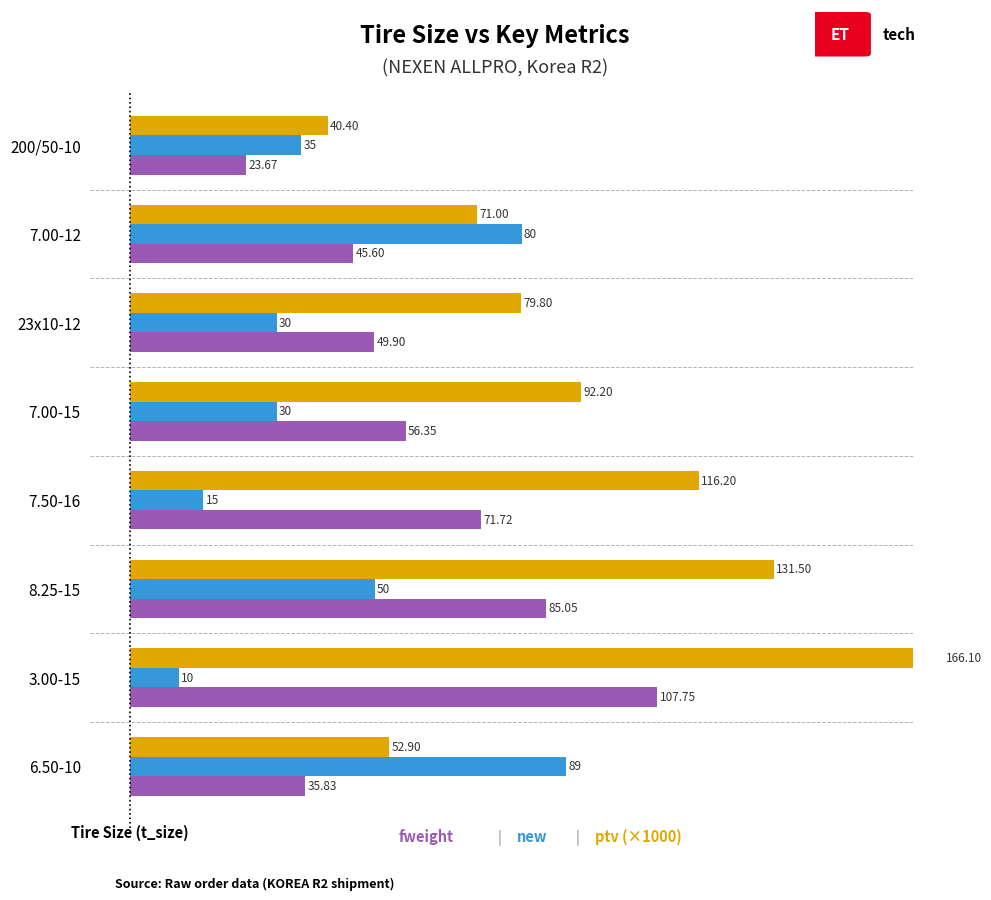

What is the difference between the maximum and second lowest values in the new series?

74.0